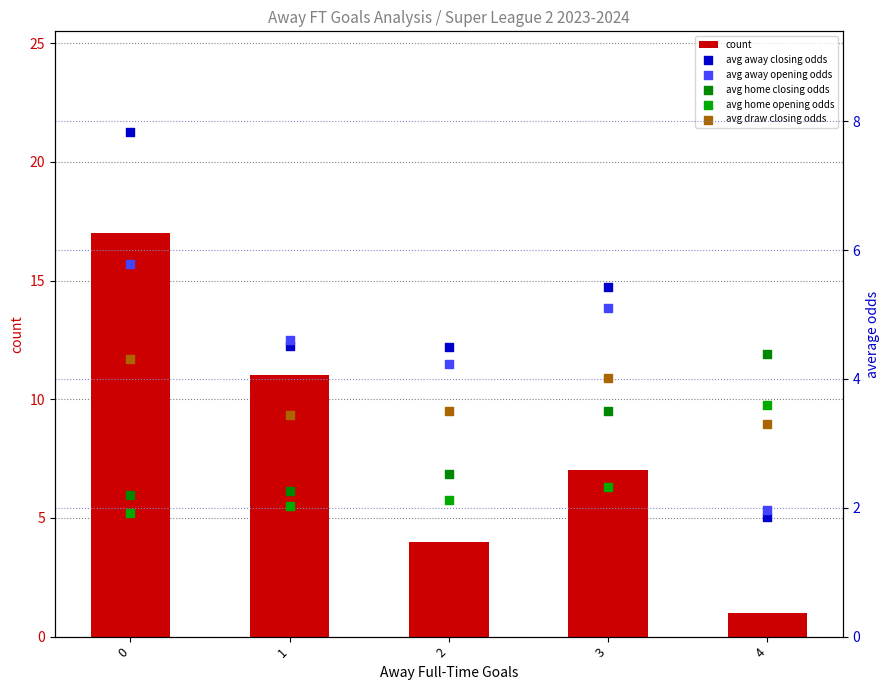

Is the value of avg home opening odds at 3 greater than the value of avg away opening odds at 2?

No